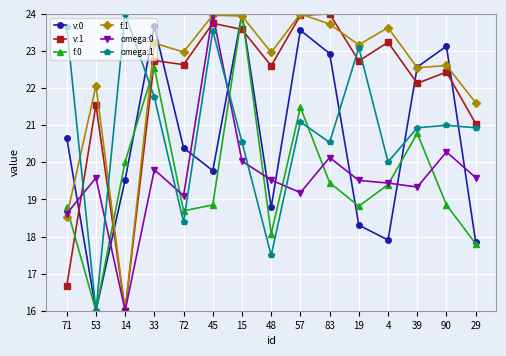

Between 15 and 90, which series saw the biggest shift?

f:0